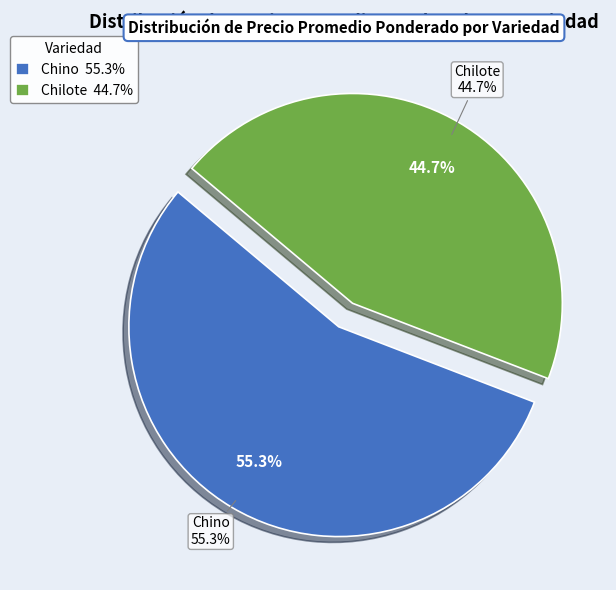

To the nearest percent, what is the difference between the largest and smallest slice percentages?

11%